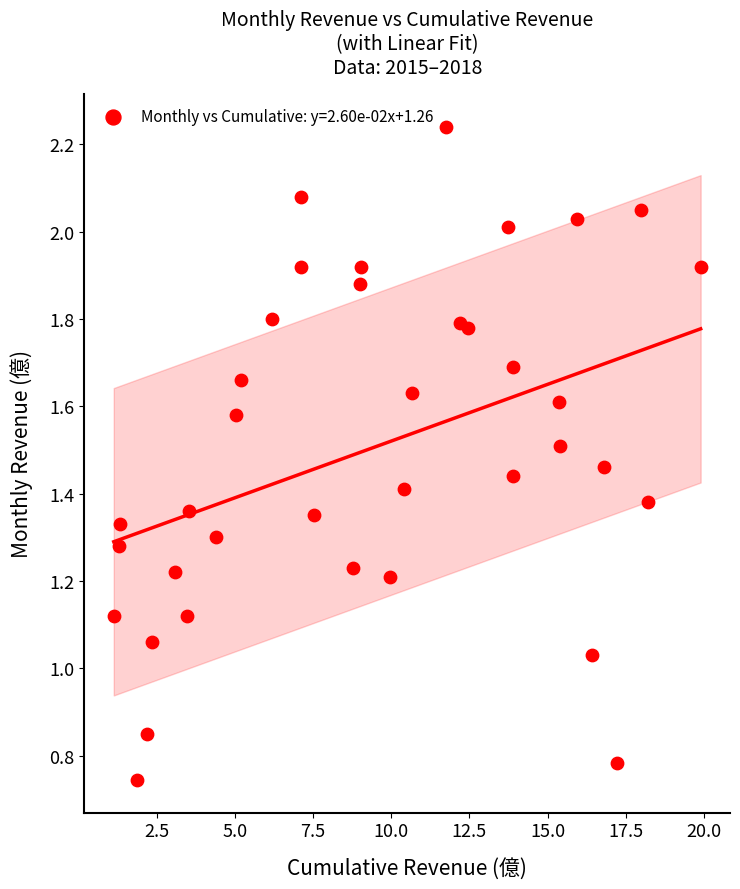

What is the range of X values (max minus min)?

18.8